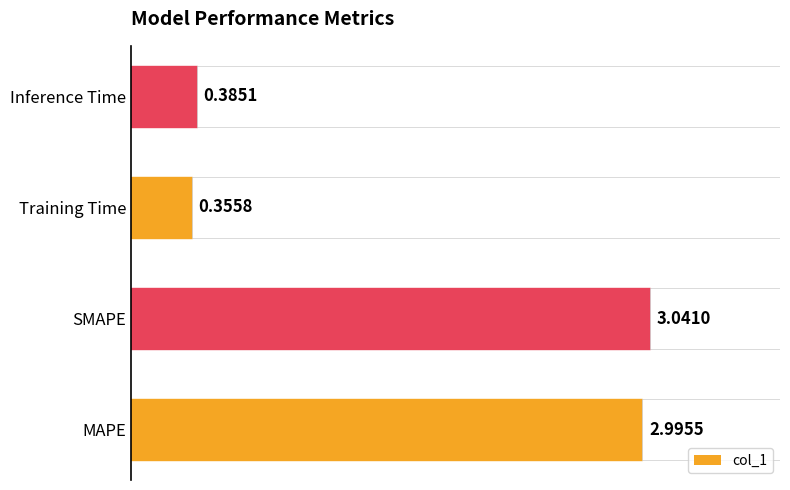

The chart shows a value of 3.0 at MAPE. True or false?

True